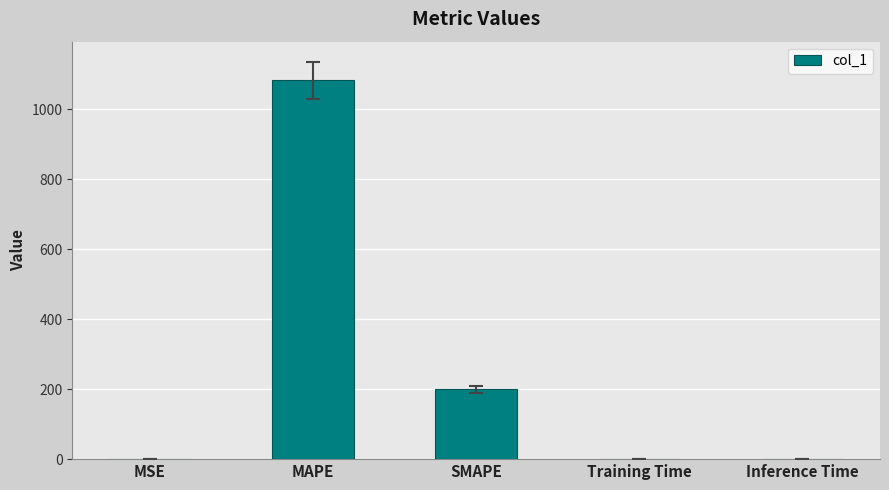

Is it true that the value at MAPE is 476.3?

False